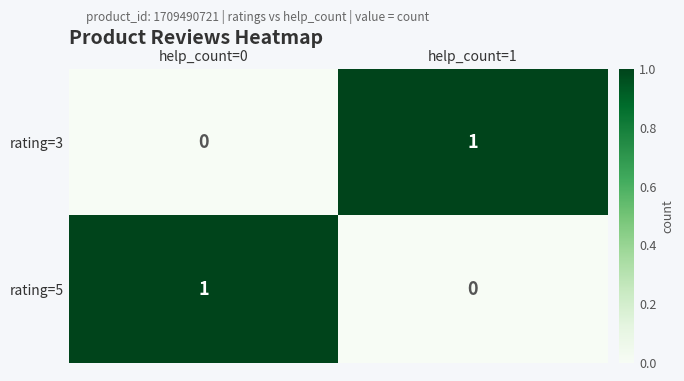

List the labels in order of rating=3 value, largest first.

help_count=1, help_count=0